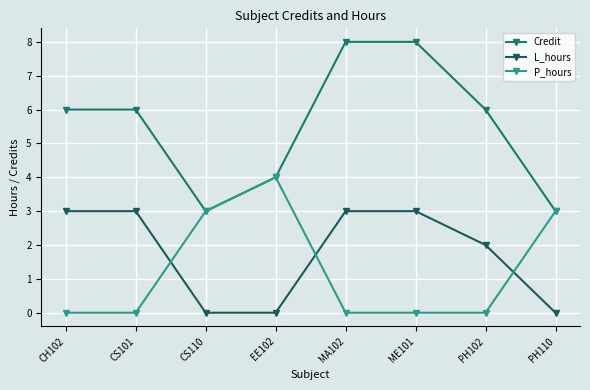

At which category does P_hours reach its first local peak?

EE102